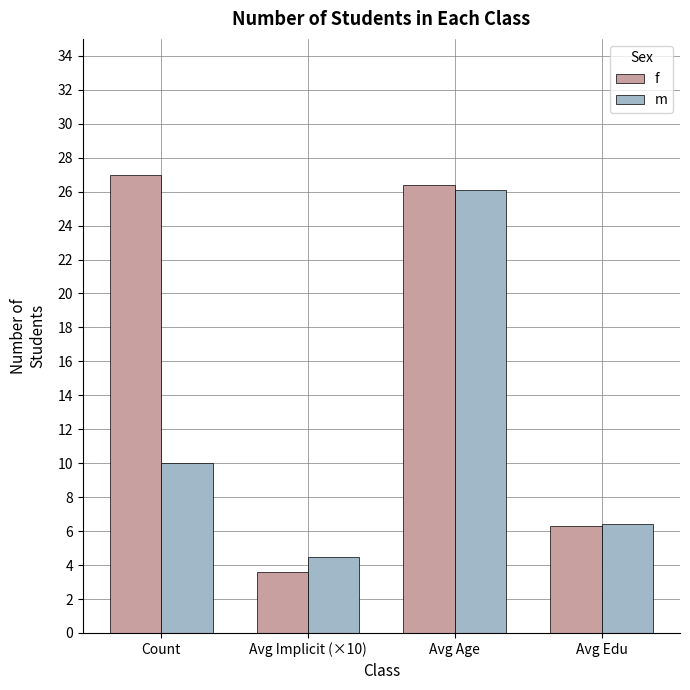

Reading right to left, extract all data points from this chart.

f: Avg Edu=6.3	Avg Age=26.4	Avg Implicit (×10)=3.6	Count=27.0
m: Avg Edu=6.4	Avg Age=26.1	Avg Implicit (×10)=4.5	Count=10.0